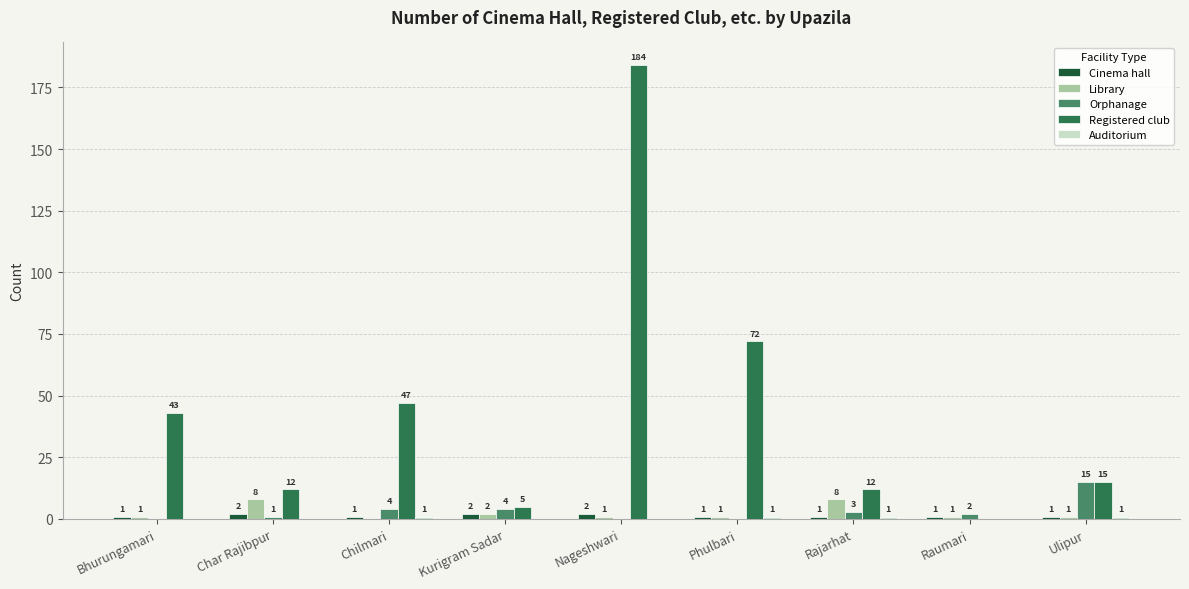

Which series has the largest total across all categories?

Registered club